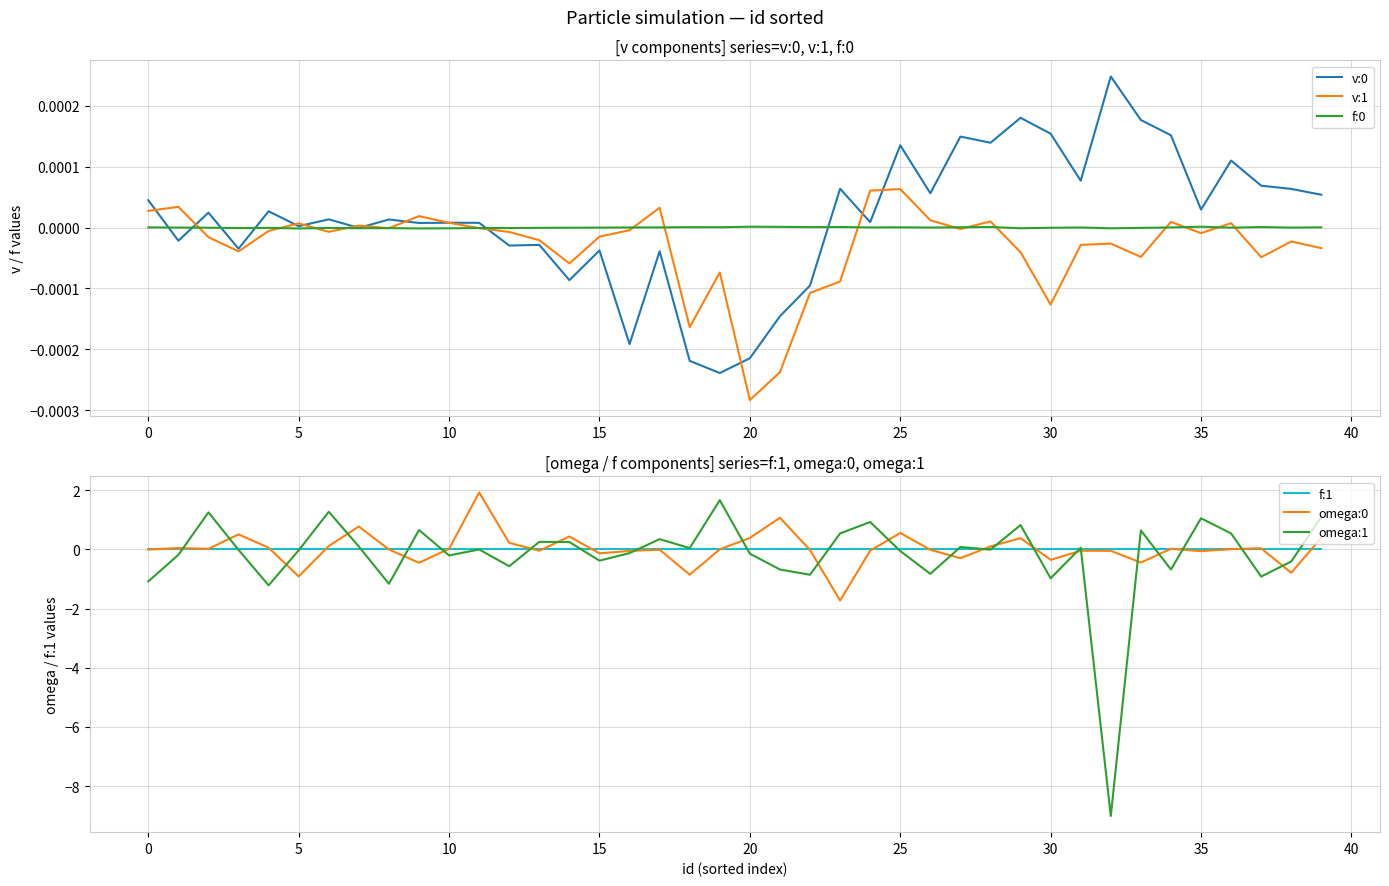

Reading left to right, extract all data points from this chart.

v:0: 0.0	-0.0	0.0	-0.0	0.0	0.0	0.0	-0.0	0.0	0.0	0.0	0.0	-0.0	-0.0	-0.0	-0.0	-0.0	-0.0	-0.0	-0.0	-0.0	-0.0	-0.0	0.0	0.0	0.0	0.0	0.0	0.0	0.0	0.0	0.0	0.0	0.0	0.0	0.0	0.0	0.0	0.0	0.0
v:1: 0.0	0.0	-0.0	-0.0	-0.0	0.0	-0.0	0.0	-0.0	0.0	0.0	-0.0	-0.0	-0.0	-0.0	-0.0	-0.0	0.0	-0.0	-0.0	-0.0	-0.0	-0.0	-0.0	0.0	0.0	0.0	-0.0	0.0	-0.0	-0.0	-0.0	-0.0	-0.0	0.0	-0.0	0.0	-0.0	-0.0	-0.0
f:0: 0.0	-0.0	-0.0	-0.0	-0.0	-0.0	-0.0	-0.0	-0.0	-0.0	-0.0	-0.0	-0.0	-0.0	-0.0	-0.0	0.0	0.0	0.0	0.0	0.0	0.0	0.0	0.0	0.0	0.0	0.0	0.0	0.0	-0.0	-0.0	0.0	-0.0	-0.0	0.0	0.0	-0.0	0.0	-0.0	0.0
f:1: 0.0	0.0	-0.0	0.0	-0.0	0.0	-0.0	0.0	0.0	0.0	0.0	0.0	0.0	0.0	0.0	0.0	0.0	0.0	0.0	0.0	0.0	0.0	0.0	0.0	0.0	0.0	0.0	0.0	-0.0	0.0	0.0	0.0	-0.0	-0.0	0.0	0.0	0.0	0.0	0.0	0.0
omega:0: -0.0	0.0	0.0	0.5	0.1	-0.9	0.1	0.8	-0.0	-0.5	0.0	1.9	0.2	-0.0	0.4	-0.1	-0.1	-0.0	-0.9	0.0	0.4	1.1	-0.0	-1.7	-0.0	0.6	-0.0	-0.3	0.1	0.4	-0.4	-0.0	-0.1	-0.4	0.0	-0.1	0.0	0.0	-0.8	0.4
omega:1: -1.1	-0.2	1.3	-0.0	-1.2	-0.0	1.3	0.1	-1.2	0.7	-0.2	-0.0	-0.6	0.3	0.2	-0.4	-0.1	0.3	0.0	1.7	-0.1	-0.7	-0.9	0.5	0.9	-0.1	-0.8	0.1	-0.0	0.8	-1.0	0.1	-9.0	0.6	-0.7	1.0	0.5	-0.9	-0.4	1.1